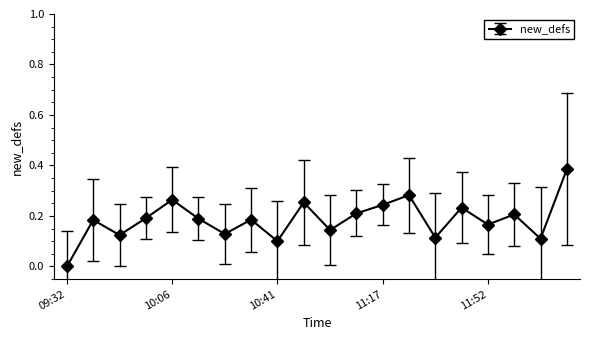

How many interior local valleys (lower than both neighbors) does the data have?

7